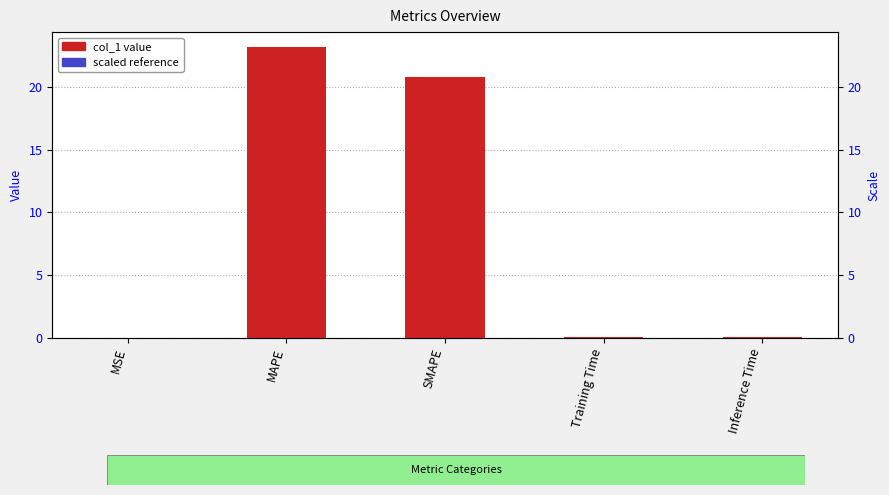

Is it true that the value at Inference Time is 0.0?

True